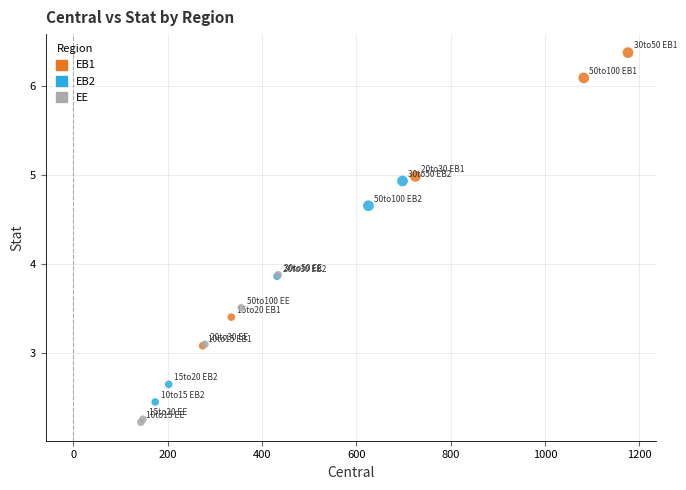

Which series reaches the maximum Y coordinate?

EB1